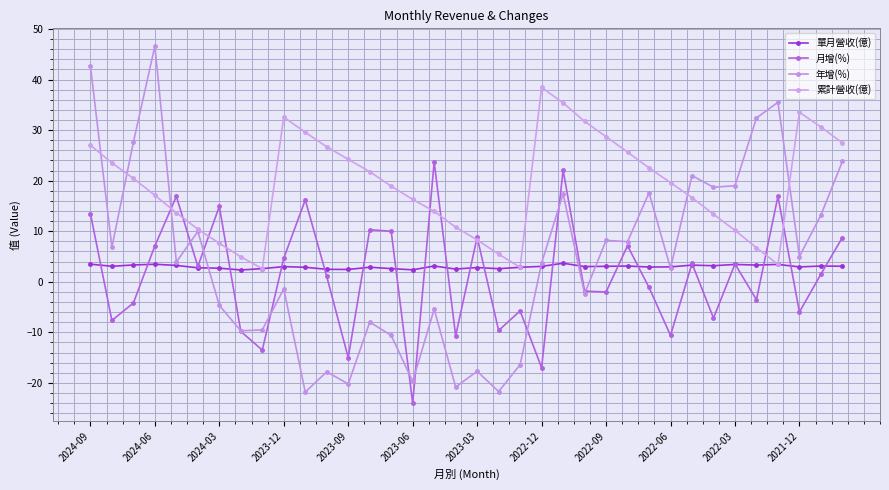

How many data points does each series have?

36